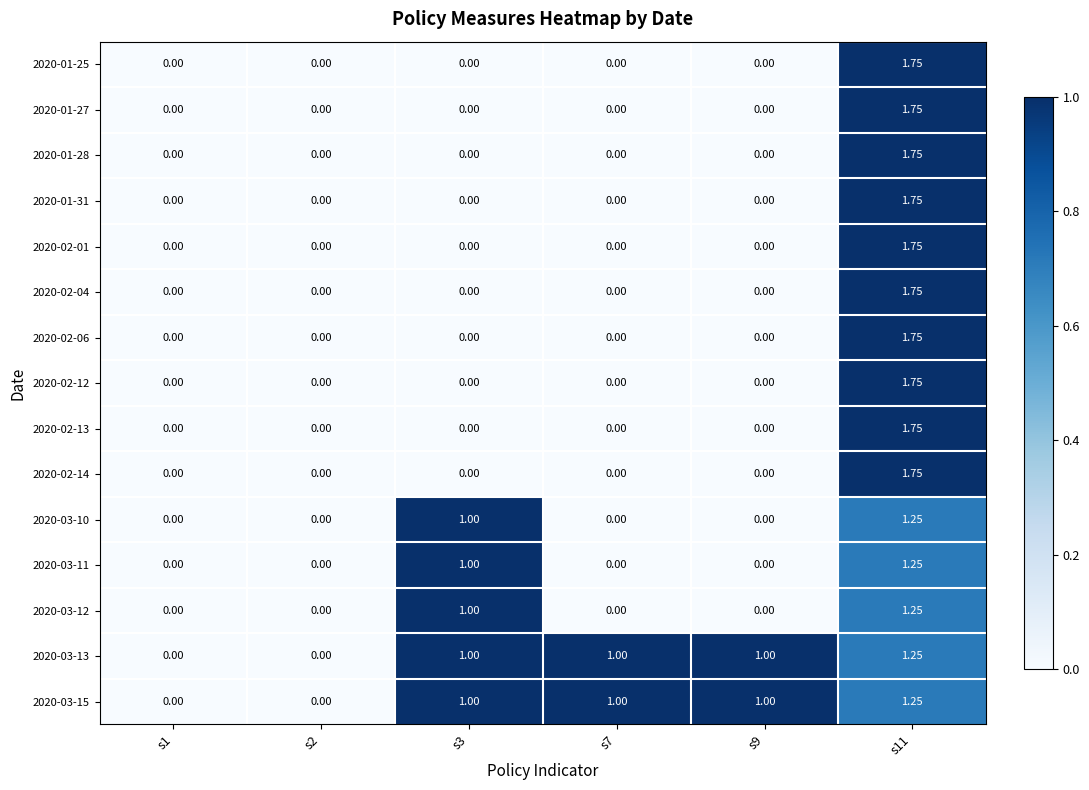

How many distinct data groups are displayed?

15